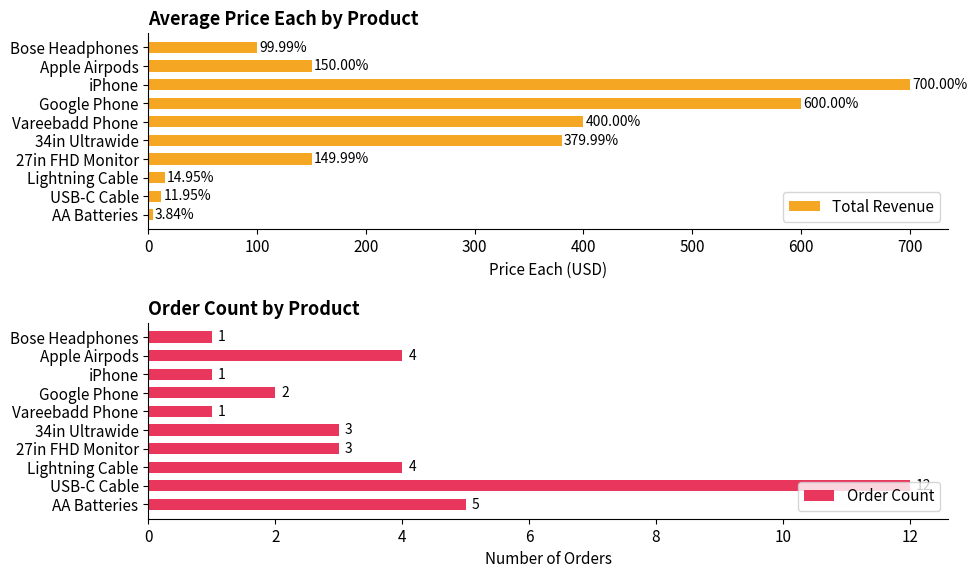

What is the sum of the Total Revenue values at Lightning Cable and iPhone?

715.0